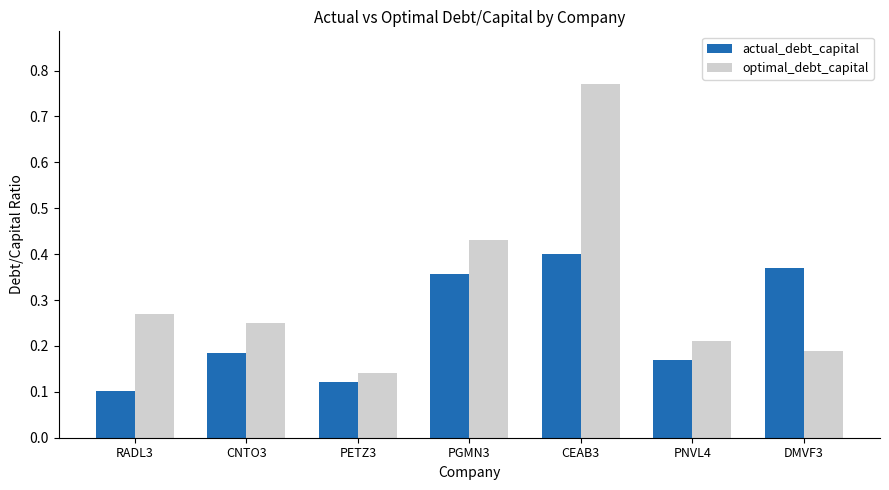

Rank the series by their maximum value, from lowest to highest.

actual_debt_capital, optimal_debt_capital